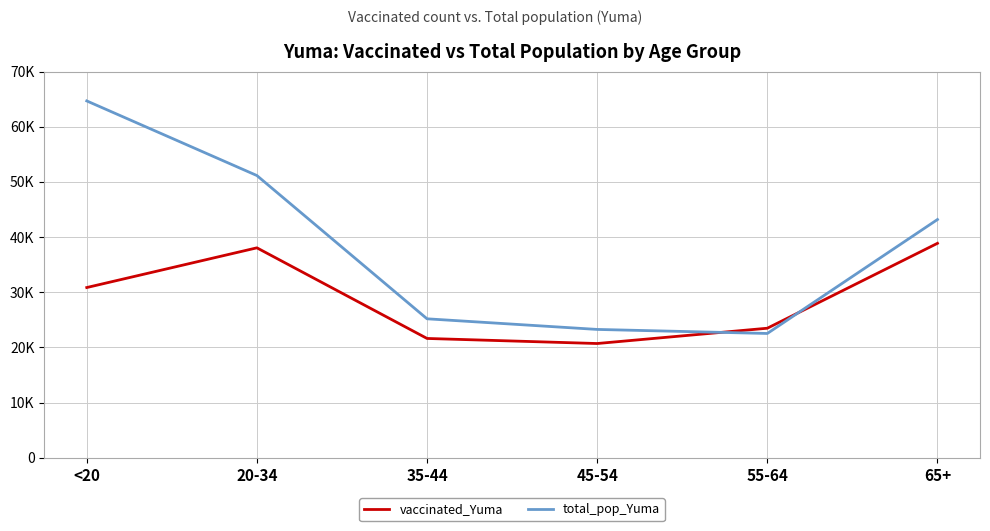

Does the chart display data point markers on the line(s)?

No